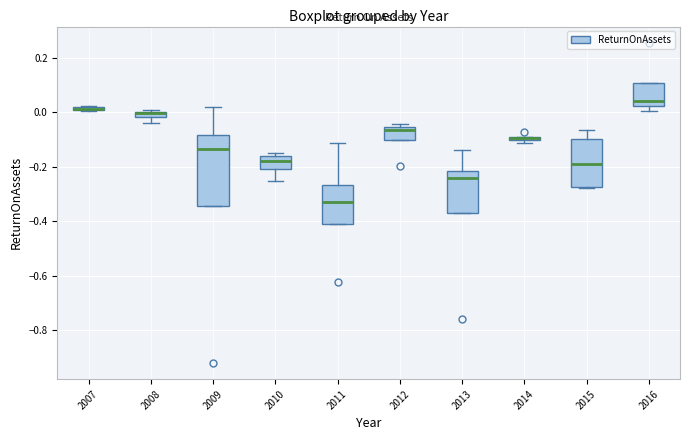

Where does the upper whisker of the box at x = 2015 end on the y-axis? The values are not printed on the chart, so give them approximately, as read against the axis.

-0.06